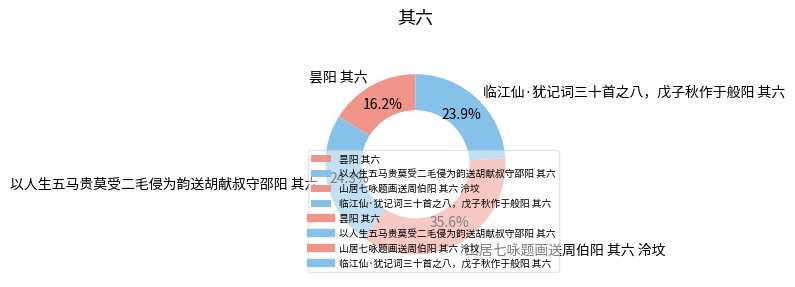

Does 以人生五马贵莫受二毛侵为韵送胡献叔守邵阳 其六 represent more than half of the total?

No